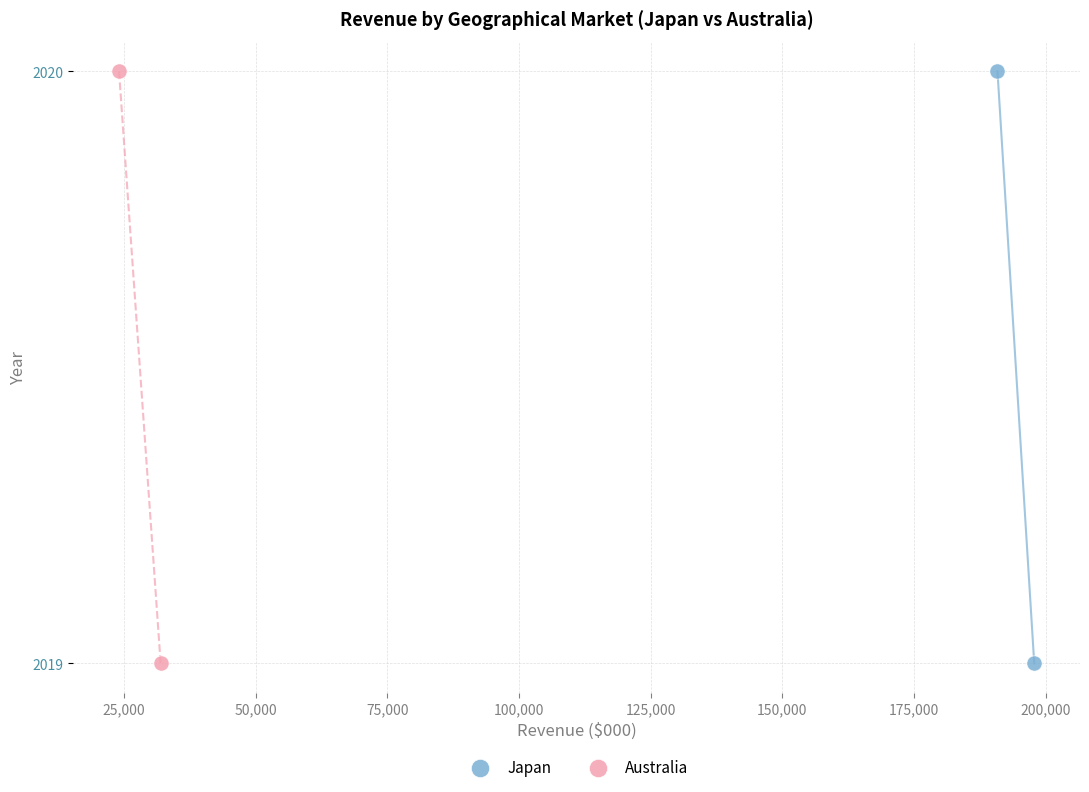

What are all the series names shown in the legend?

Japan, Australia